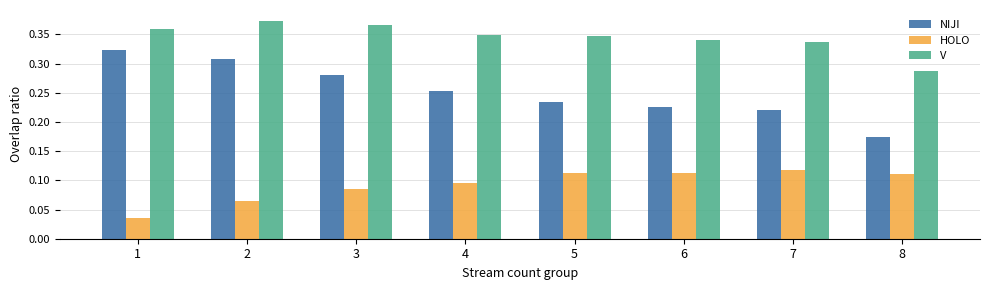

Which series has the largest total across all categories?

V